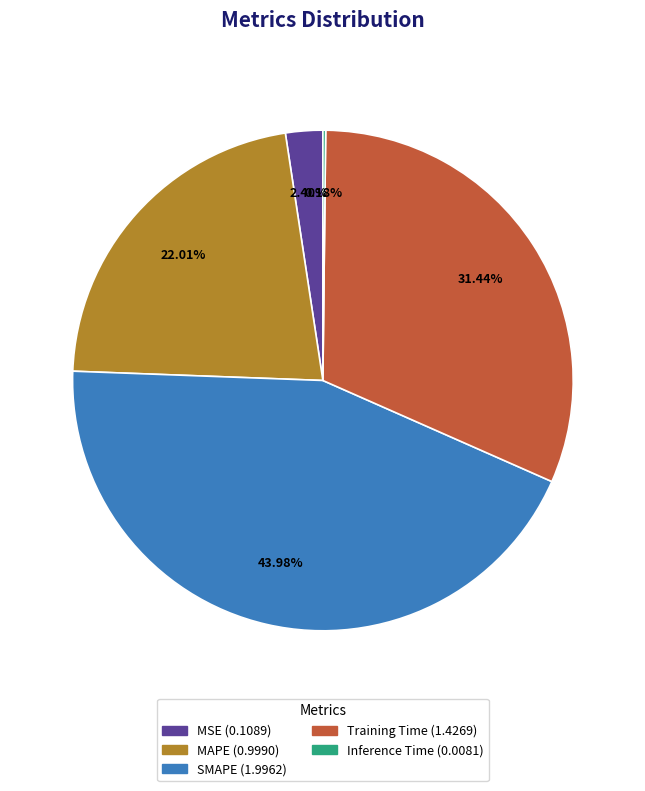

Is SMAPE the majority of the pie?

No